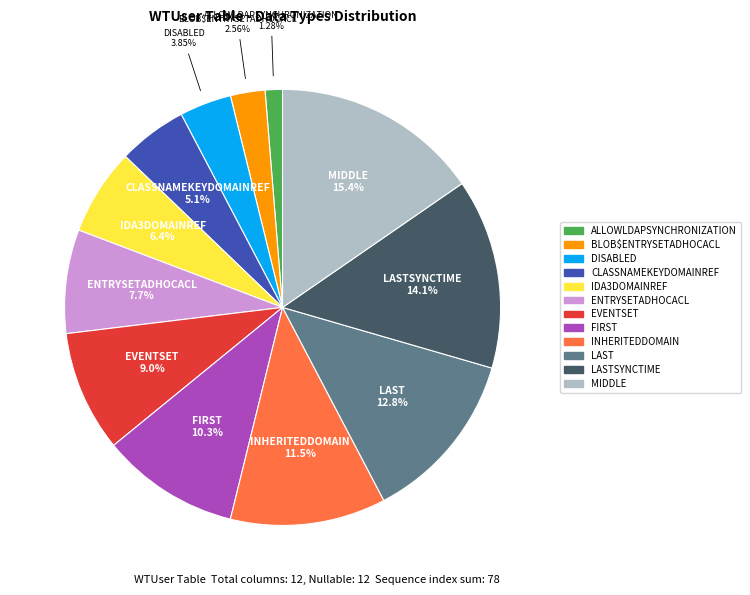

To the nearest percent, what is the average slice percentage?

8%